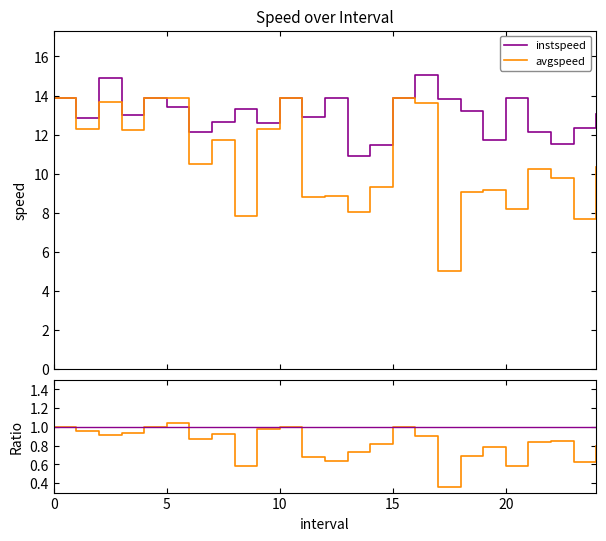

Which series changed the most between 17.0 and 18.0?

avgspeed